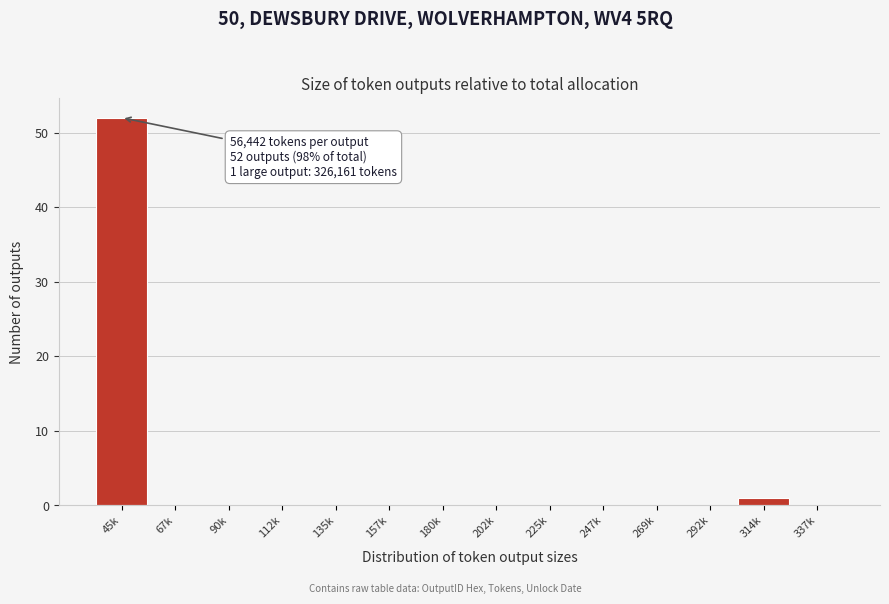

Reading left to right, list all the values displayed in this chart.

45k=52	67k=0	90k=0	112k=0	135k=0	157k=0	180k=0	202k=0	225k=0	247k=0	269k=0	292k=0	314k=1	337k=0